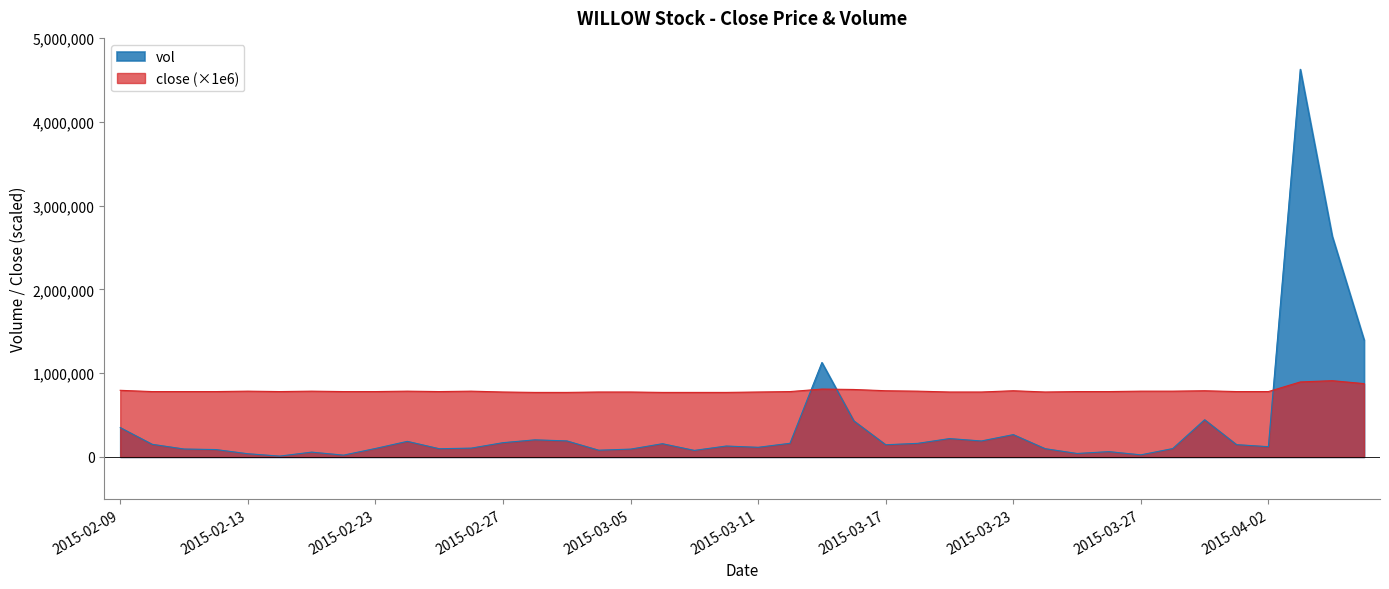

What is the difference between the second highest and second lowest values in the close series?

125000